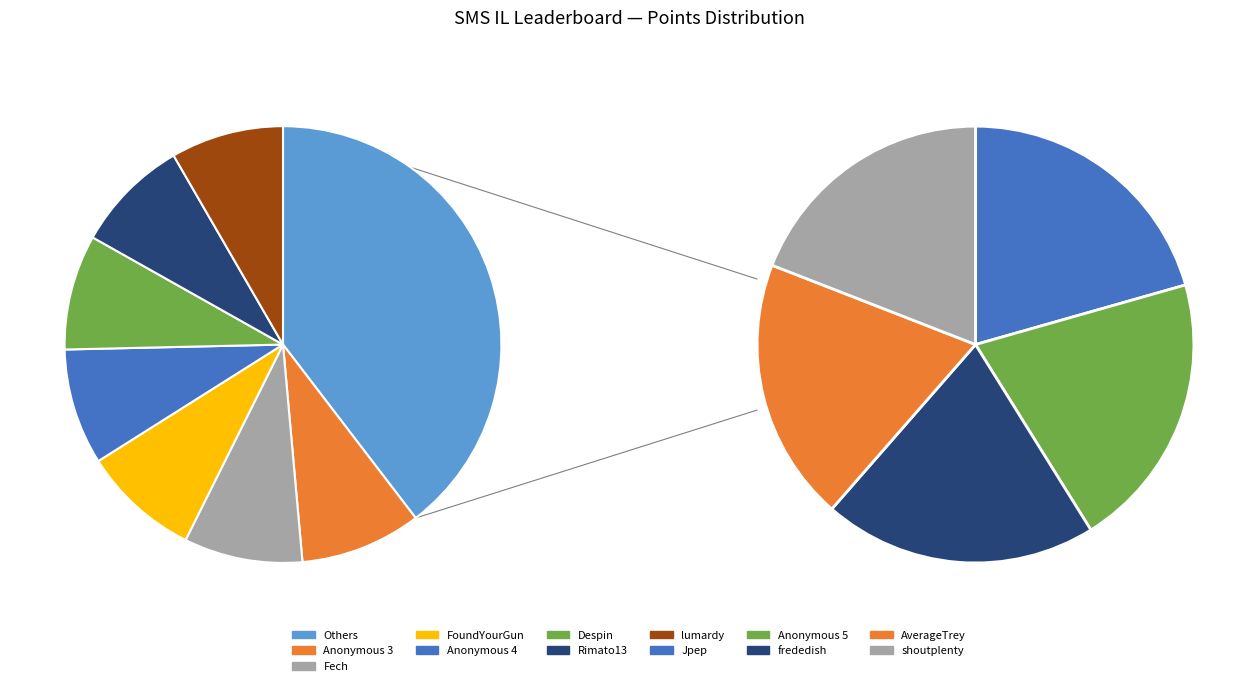

To the nearest percent, what is the average slice percentage?

8%